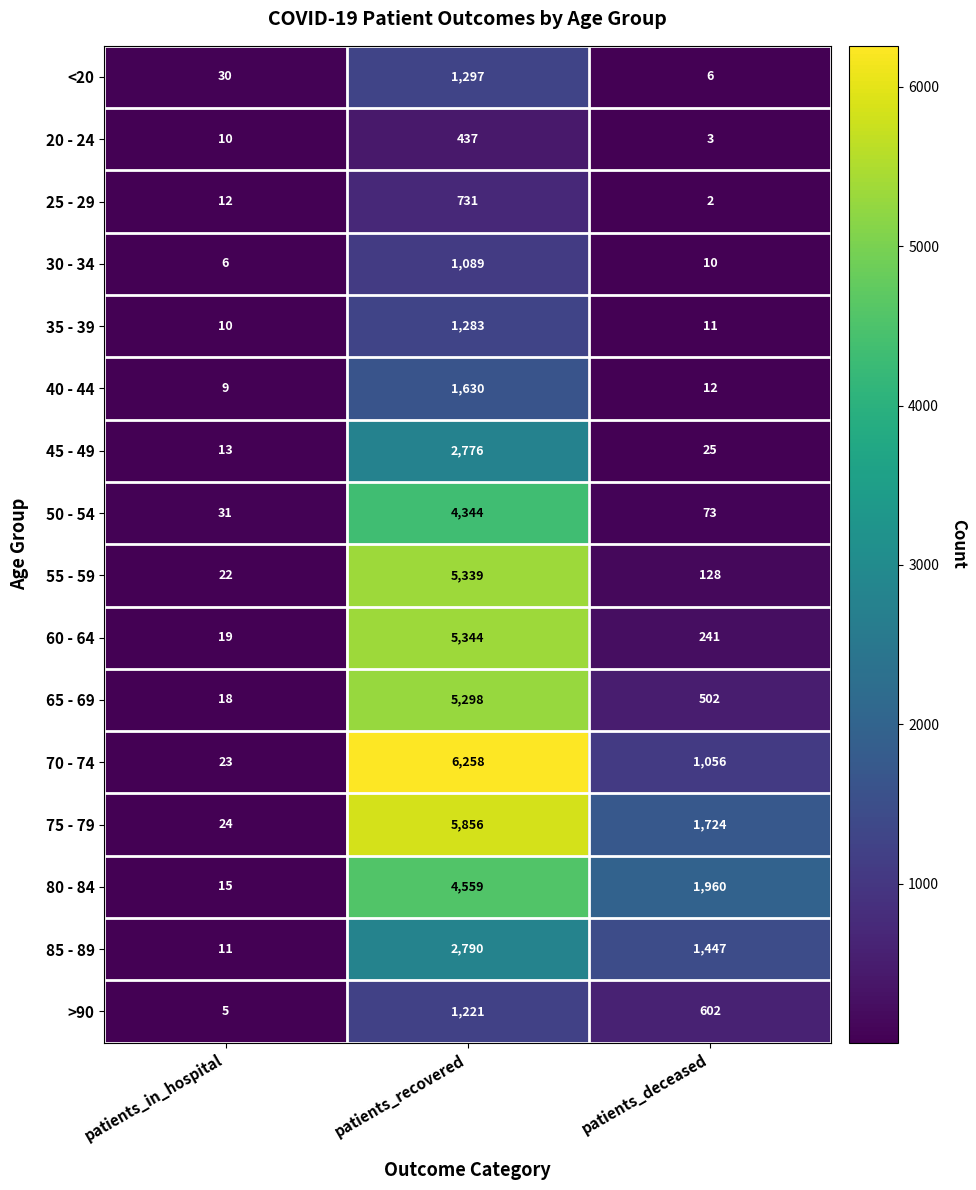

What is the maximum value shown in the chart?

6258